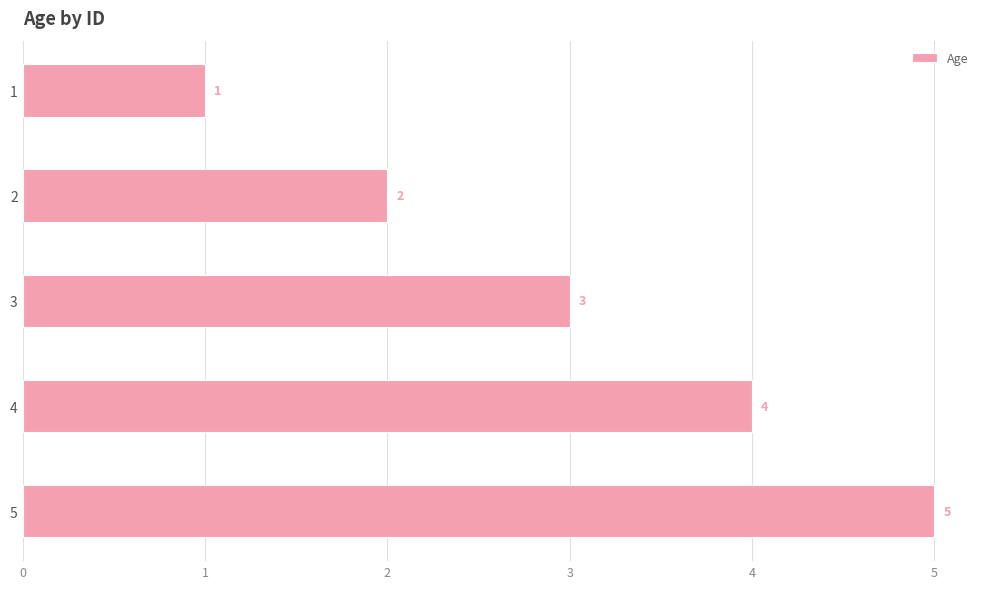

What is the value of the 3rd bar from the top?

3